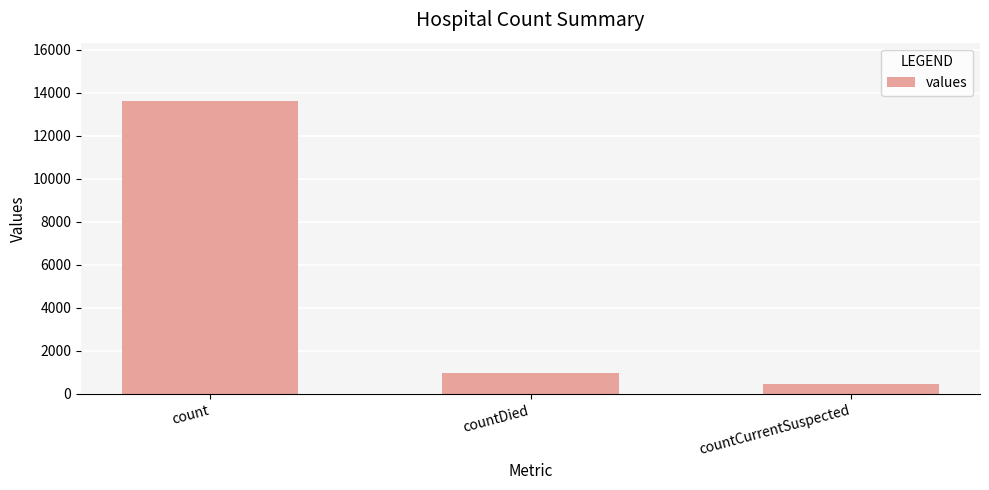

How many data points does each series have?

3